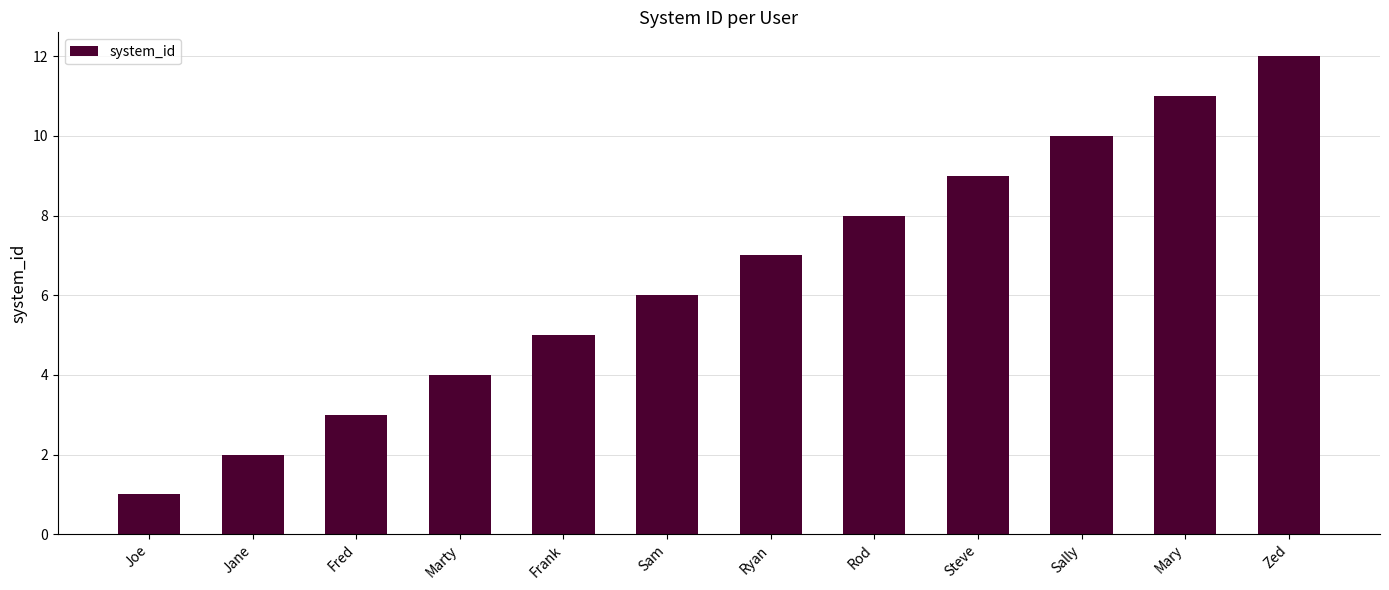

What is the greatest value displayed?

12